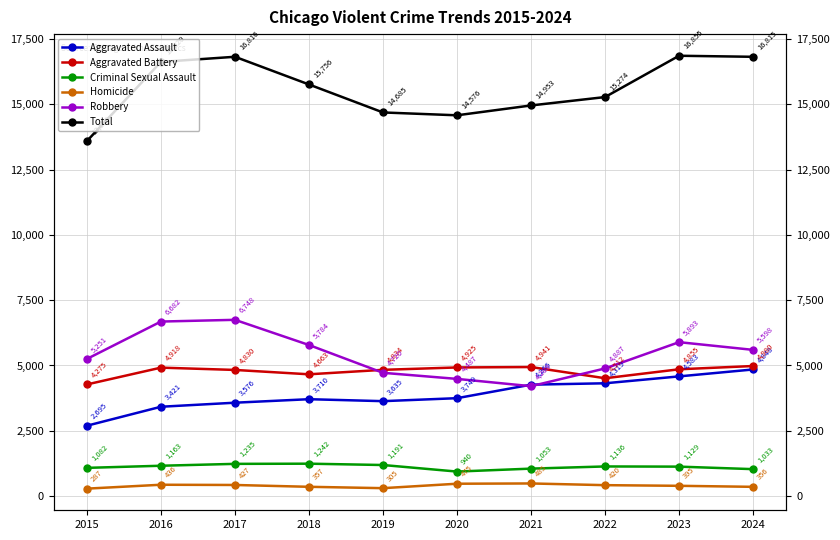

How many series are shown in this chart?

6